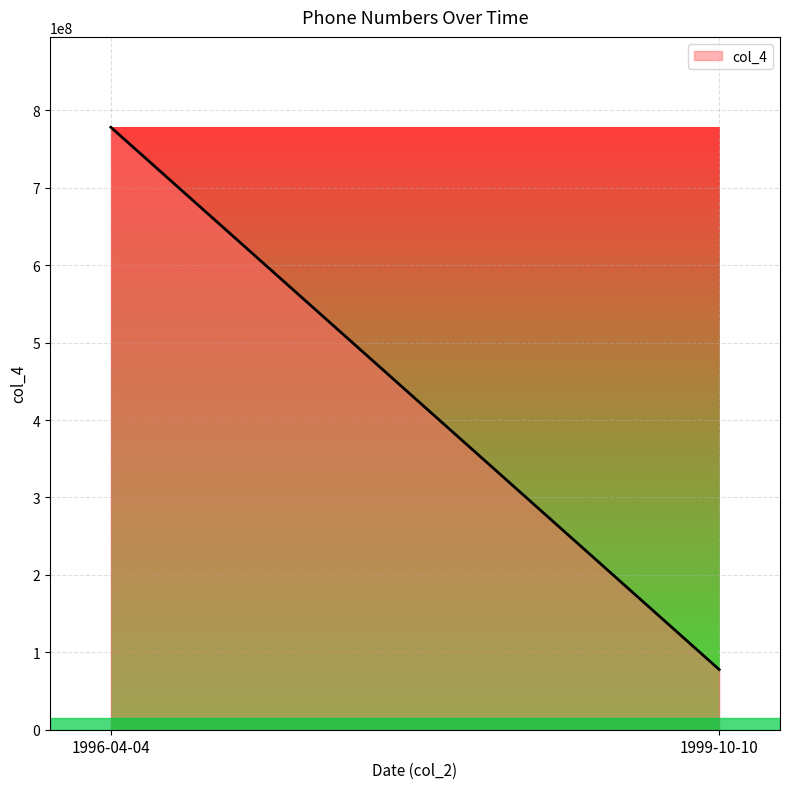

What is the sum of all values?

855981989